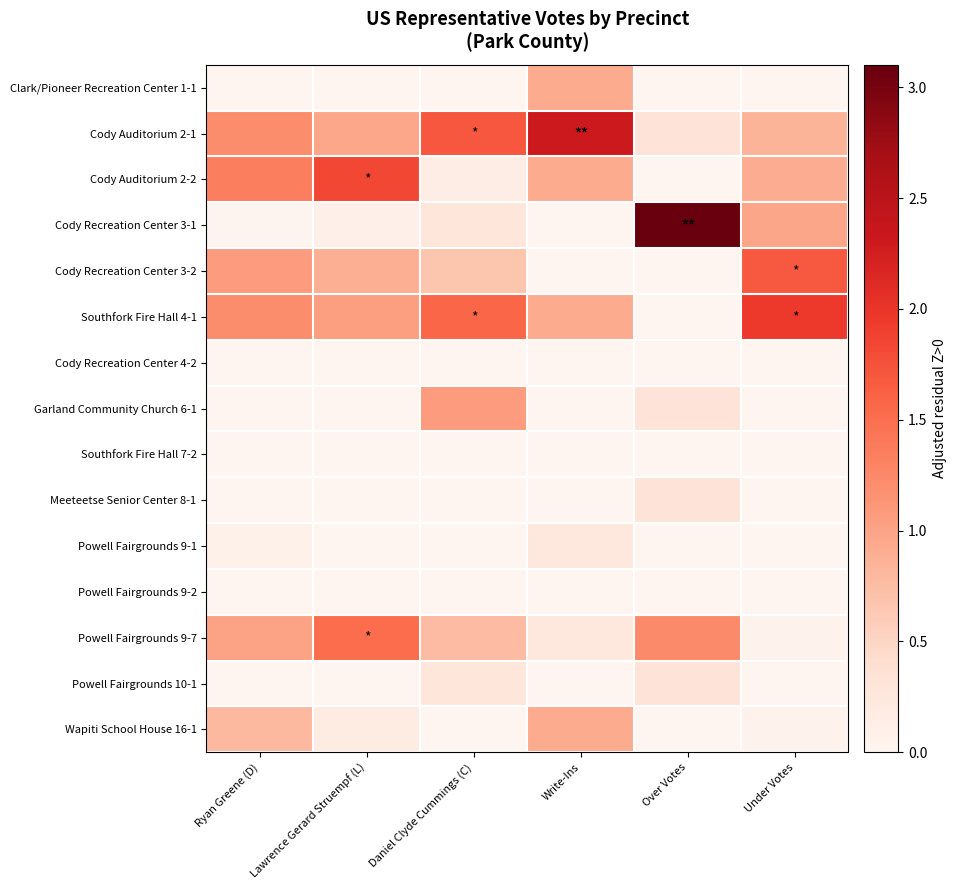

Reading left to right, what are all the values shown in this chart?

Clark/Pioneer Recreation Center 1-1: Ryan Greene (D)=0.0	Lawrence Gerard Struempf (L)=0.0	Daniel Clyde Cummings (C)=0.0	Write-Ins=0.9	Over Votes=0.0	Under Votes=0.0
Cody Auditorium 2-1: Ryan Greene (D)=1.2	Lawrence Gerard Struempf (L)=1.0	Daniel Clyde Cummings (C)=1.7	Write-Ins=2.3	Over Votes=0.3	Under Votes=0.8
Cody Auditorium 2-2: Ryan Greene (D)=1.3	Lawrence Gerard Struempf (L)=1.8	Daniel Clyde Cummings (C)=0.1	Write-Ins=0.9	Over Votes=0.0	Under Votes=0.9
Cody Recreation Center 3-1: Ryan Greene (D)=0.0	Lawrence Gerard Struempf (L)=0.1	Daniel Clyde Cummings (C)=0.3	Write-Ins=0.0	Over Votes=3.1	Under Votes=1.0
Cody Recreation Center 3-2: Ryan Greene (D)=1.1	Lawrence Gerard Struempf (L)=0.9	Daniel Clyde Cummings (C)=0.7	Write-Ins=0.0	Over Votes=0.0	Under Votes=1.7
Southfork Fire Hall 4-1: Ryan Greene (D)=1.2	Lawrence Gerard Struempf (L)=1.0	Daniel Clyde Cummings (C)=1.6	Write-Ins=0.9	Over Votes=0.0	Under Votes=2.0
Cody Recreation Center 4-2: Ryan Greene (D)=0.0	Lawrence Gerard Struempf (L)=0.0	Daniel Clyde Cummings (C)=0.0	Write-Ins=0.0	Over Votes=0.0	Under Votes=0.0
Garland Community Church 6-1: Ryan Greene (D)=0.0	Lawrence Gerard Struempf (L)=0.0	Daniel Clyde Cummings (C)=1.1	Write-Ins=0.0	Over Votes=0.3	Under Votes=0.0
Southfork Fire Hall 7-2: Ryan Greene (D)=0.0	Lawrence Gerard Struempf (L)=0.0	Daniel Clyde Cummings (C)=0.0	Write-Ins=0.0	Over Votes=0.0	Under Votes=0.0
Meeteetse Senior Center 8-1: Ryan Greene (D)=0.0	Lawrence Gerard Struempf (L)=0.0	Daniel Clyde Cummings (C)=0.0	Write-Ins=0.0	Over Votes=0.3	Under Votes=0.0
Powell Fairgrounds 9-1: Ryan Greene (D)=0.1	Lawrence Gerard Struempf (L)=0.0	Daniel Clyde Cummings (C)=0.0	Write-Ins=0.2	Over Votes=0.0	Under Votes=0.0
Powell Fairgrounds 9-2: Ryan Greene (D)=0.0	Lawrence Gerard Struempf (L)=0.0	Daniel Clyde Cummings (C)=0.0	Write-Ins=0.0	Over Votes=0.0	Under Votes=0.0
Powell Fairgrounds 9-7: Ryan Greene (D)=1.0	Lawrence Gerard Struempf (L)=1.5	Daniel Clyde Cummings (C)=0.8	Write-Ins=0.2	Over Votes=1.2	Under Votes=0.1
Powell Fairgrounds 10-1: Ryan Greene (D)=0.0	Lawrence Gerard Struempf (L)=0.0	Daniel Clyde Cummings (C)=0.3	Write-Ins=0.0	Over Votes=0.3	Under Votes=0.0
Wapiti School House 16-1: Ryan Greene (D)=0.8	Lawrence Gerard Struempf (L)=0.2	Daniel Clyde Cummings (C)=0.0	Write-Ins=0.9	Over Votes=0.0	Under Votes=0.1